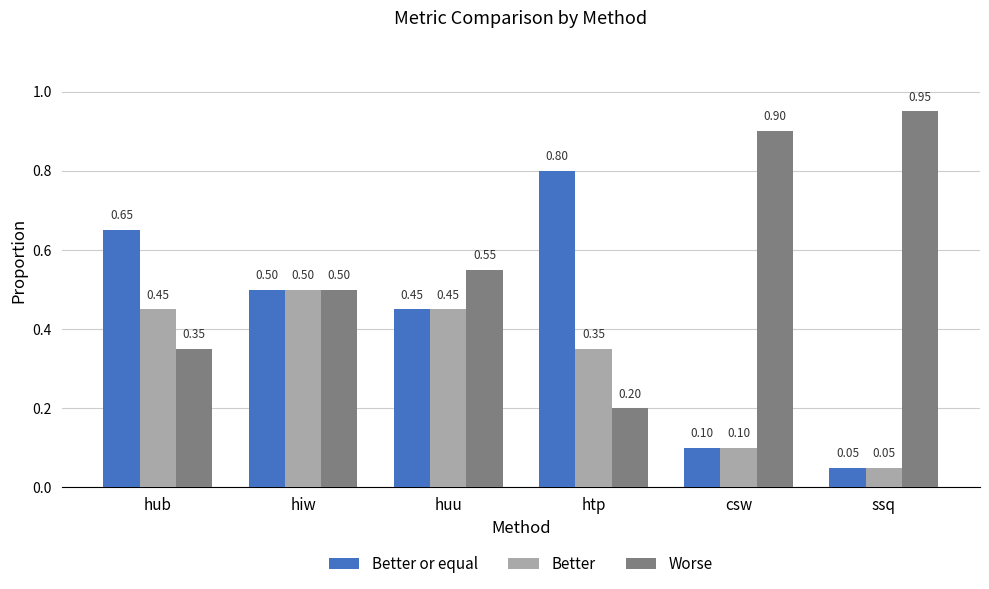

The value of Worse at ssq is 0.9. True or false?

True